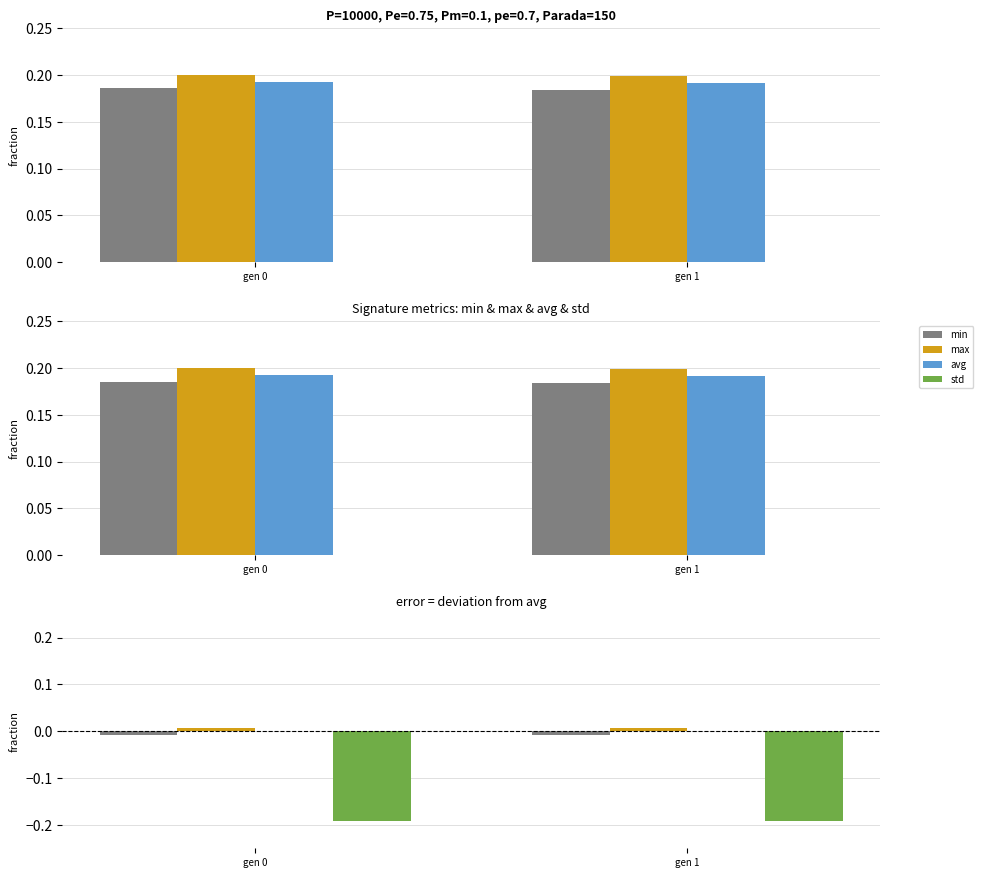

Does the chart contain any negative values?

Yes